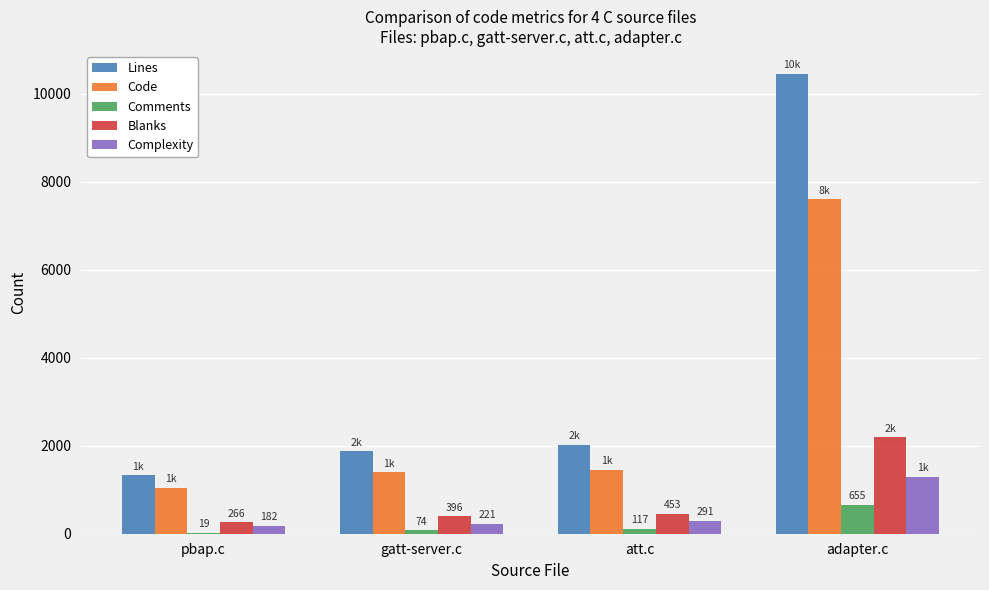

What is the greatest value displayed?

10453